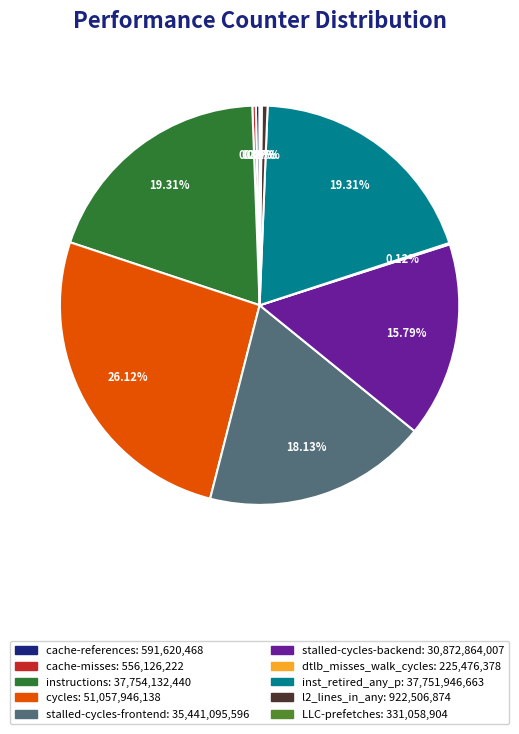

To the nearest percent, what is the average slice percentage?

10%